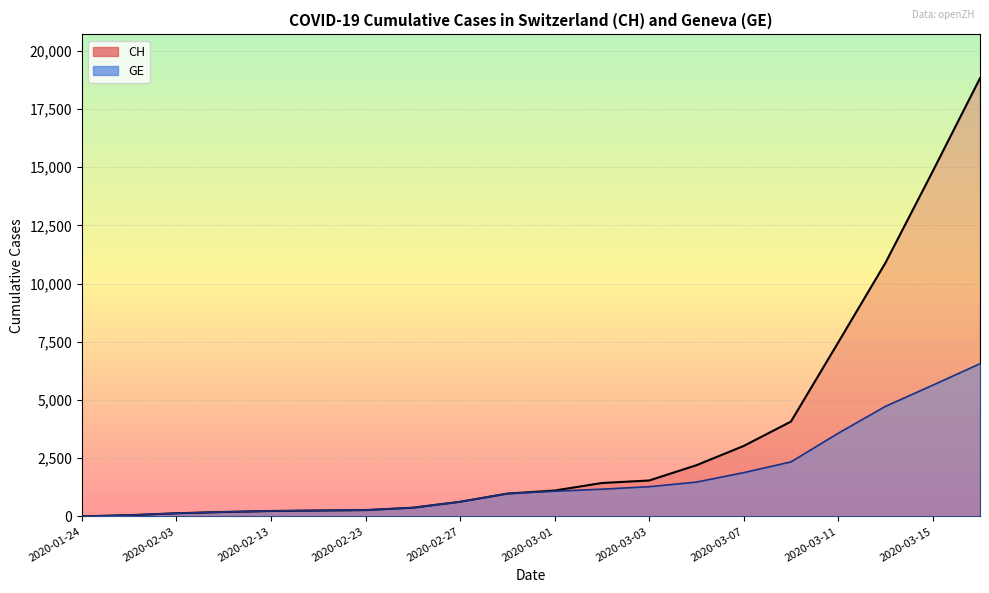

The CH series shows 1113 at 2020-03-01. True or false?

True